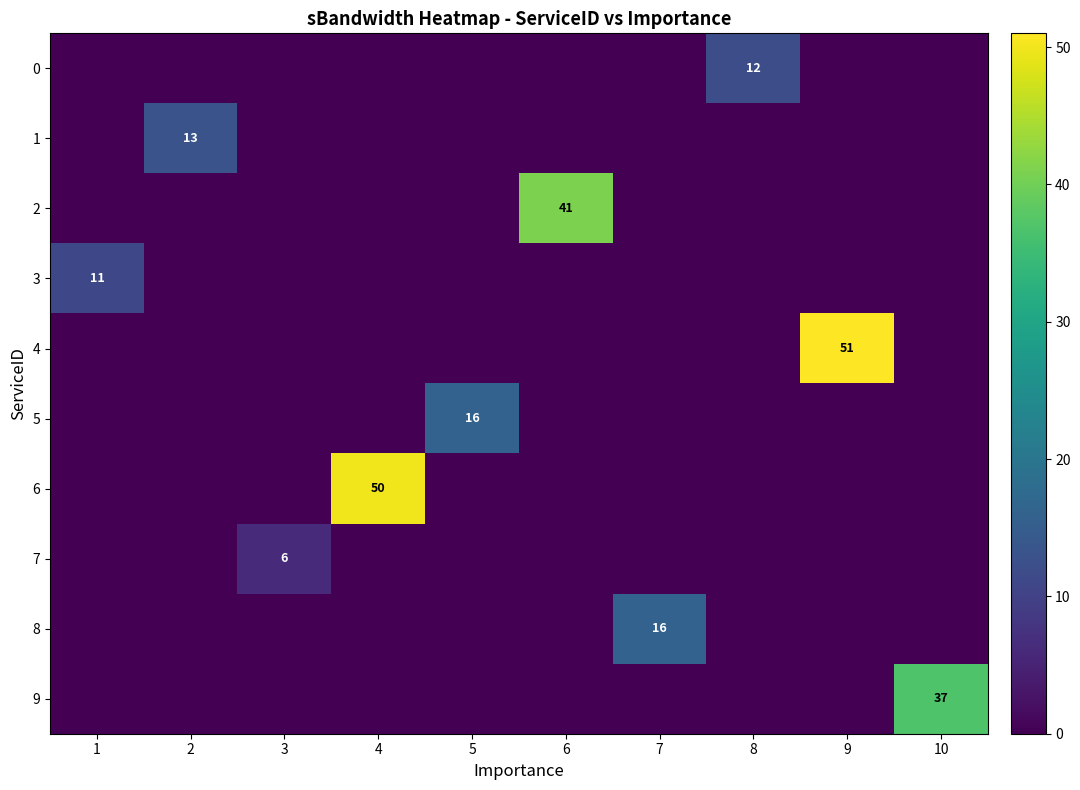

How many values in the 5 series exceed 0?

1